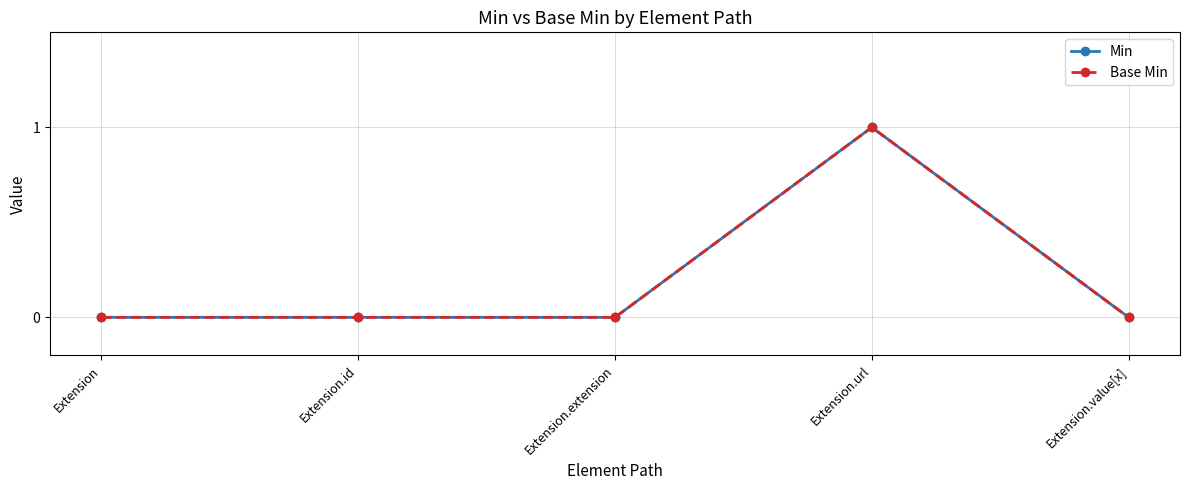

How many lines are shown in the chart?

2